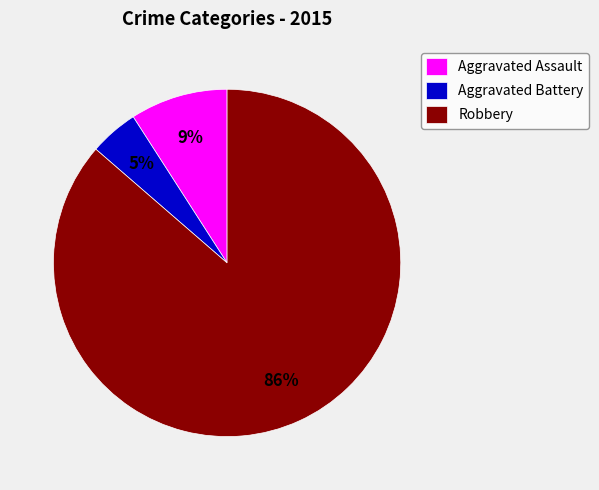

To the nearest percent, what is the average slice percentage?

33%